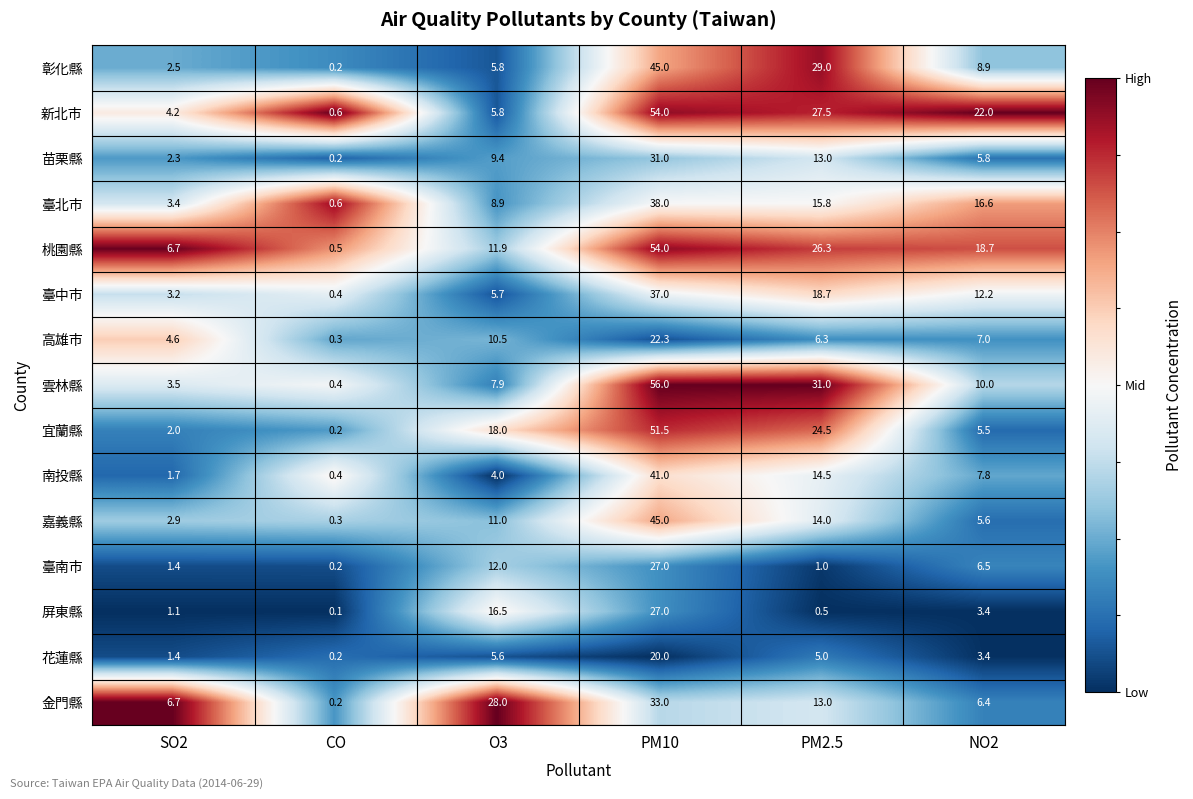

Is it true that 屏東縣 equals 48.4 at PM10?

False